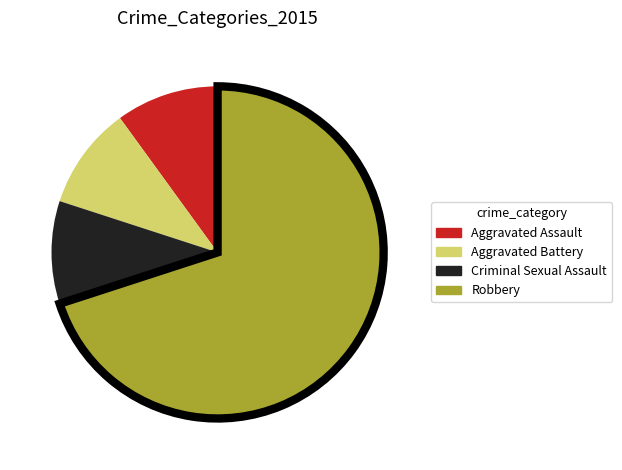

What is the ratio of the value at Criminal Sexual Assault to the value at Aggravated Assault?

1.0